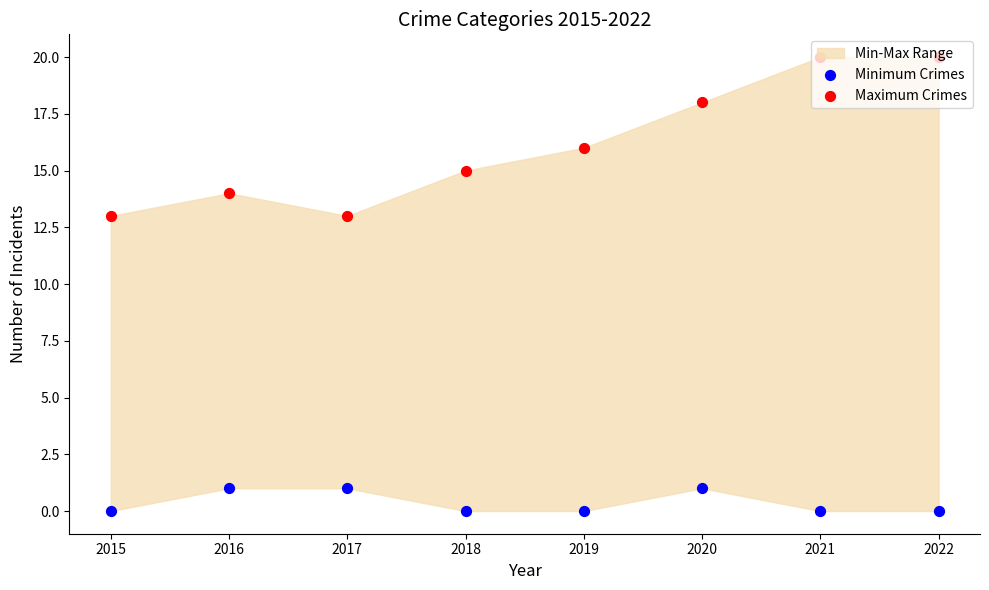

Which series contains the lowest Y value?

Minimum Crimes